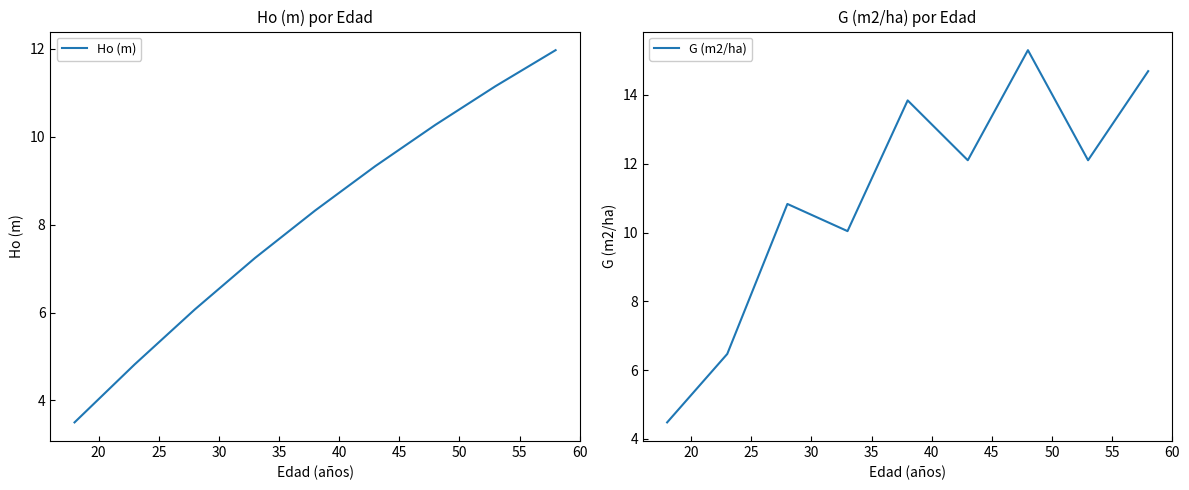

What is the lowest value of the Ho (m) series?

3.5